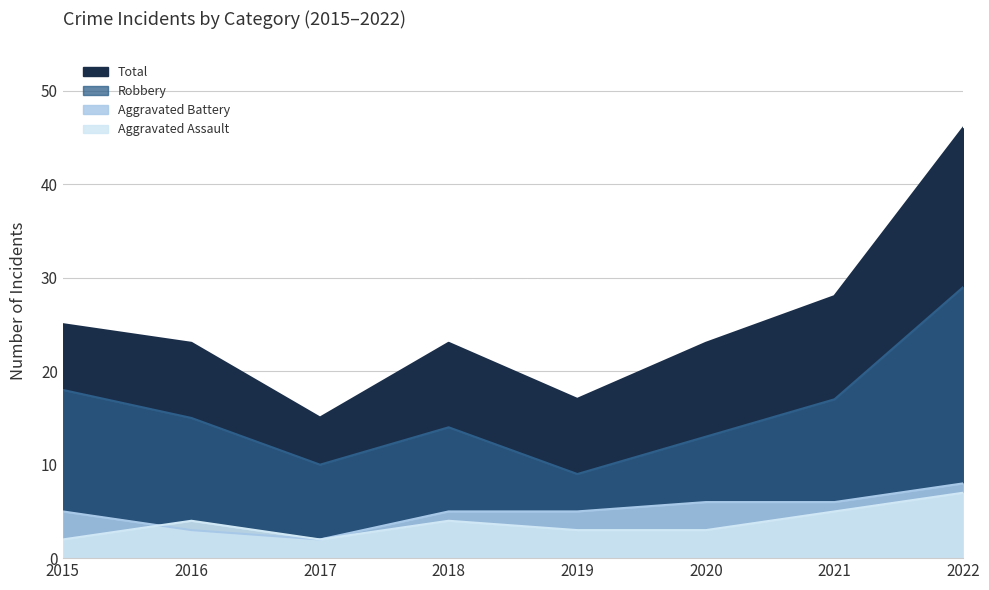

True or false: Robbery has a value of 8 at 2021.

False